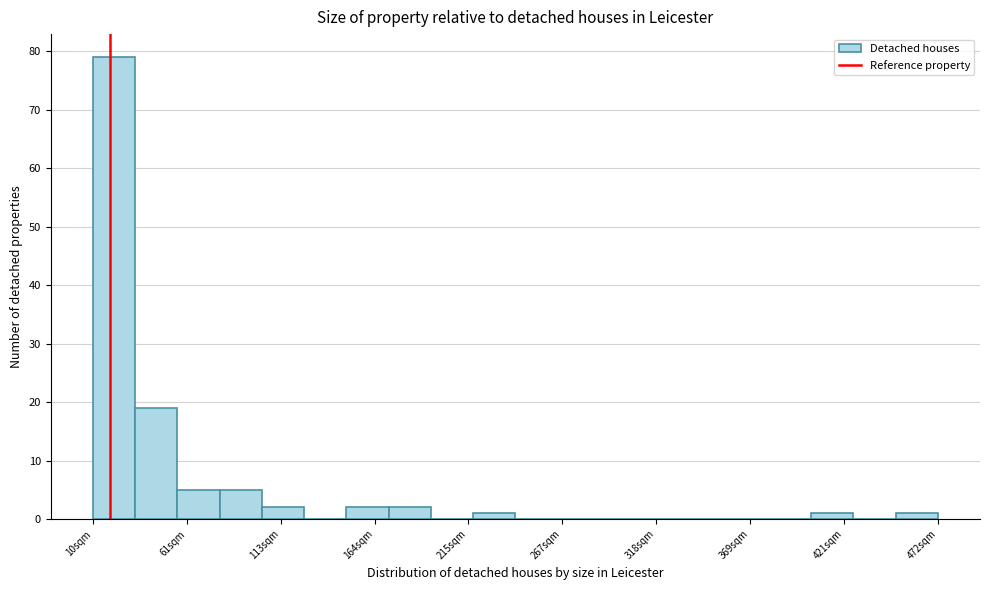

Read against the x-axis, roughly where is the centre of the tallest bar?

20